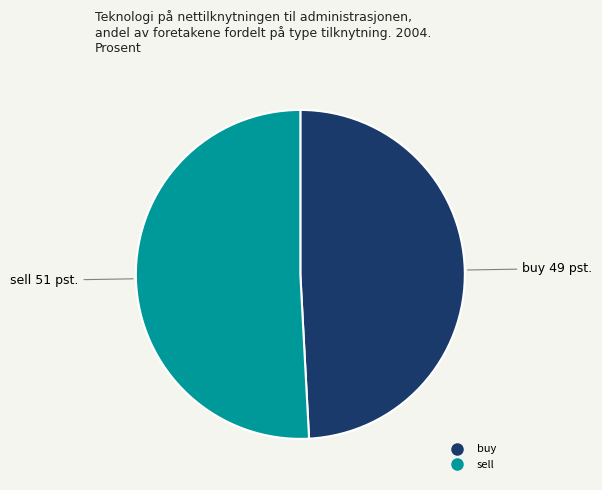

Between buy and sell, which is larger?

sell